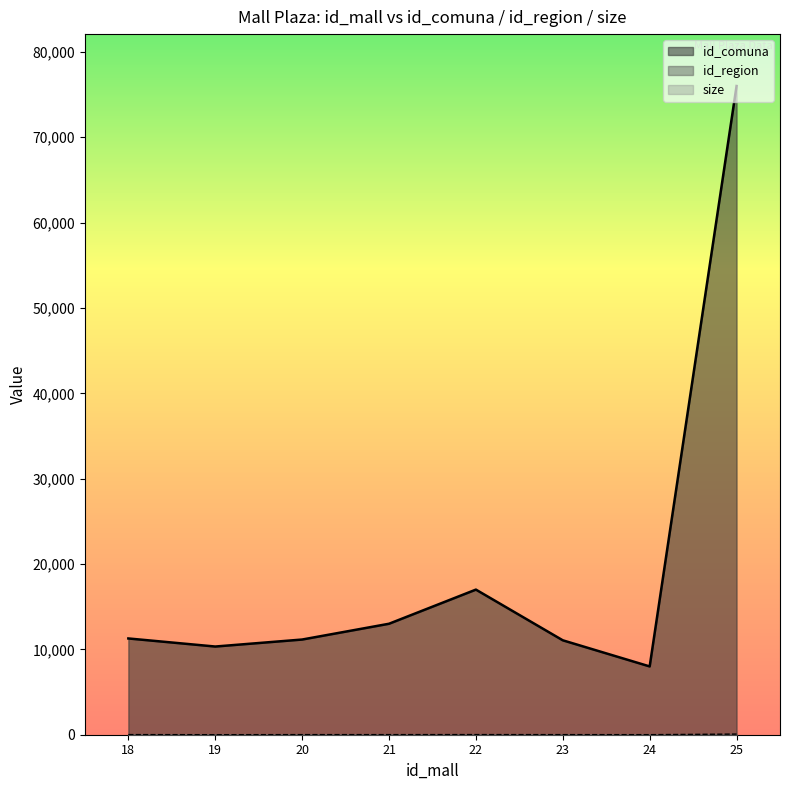

Which series has the largest total across all categories?

id_comuna